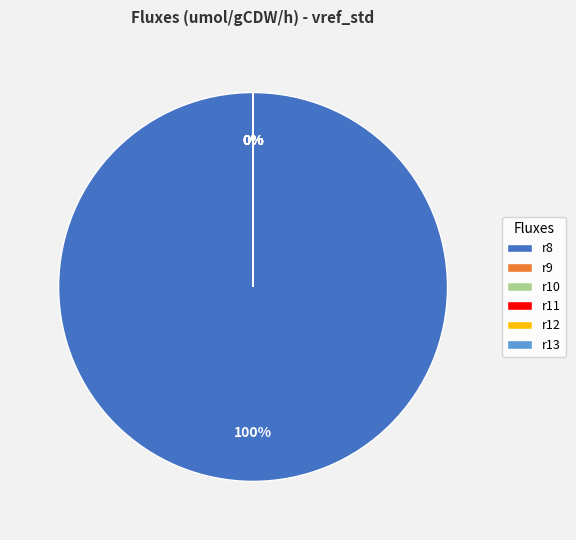

Is it true that r11 is 9% of the pie?

False